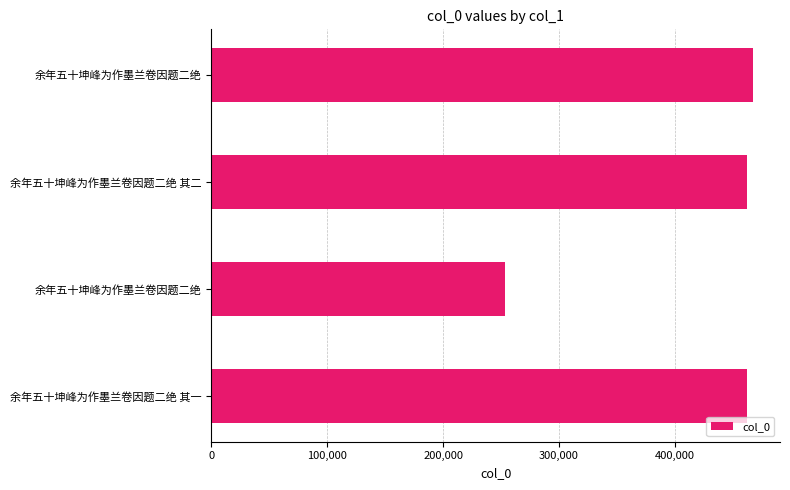

Are the bars horizontal?

Yes